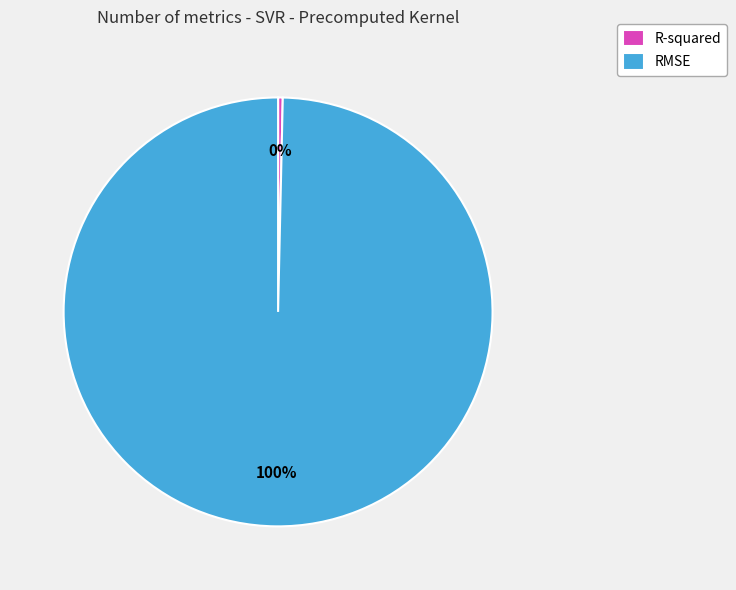

Count the number of slices in the pie.

2